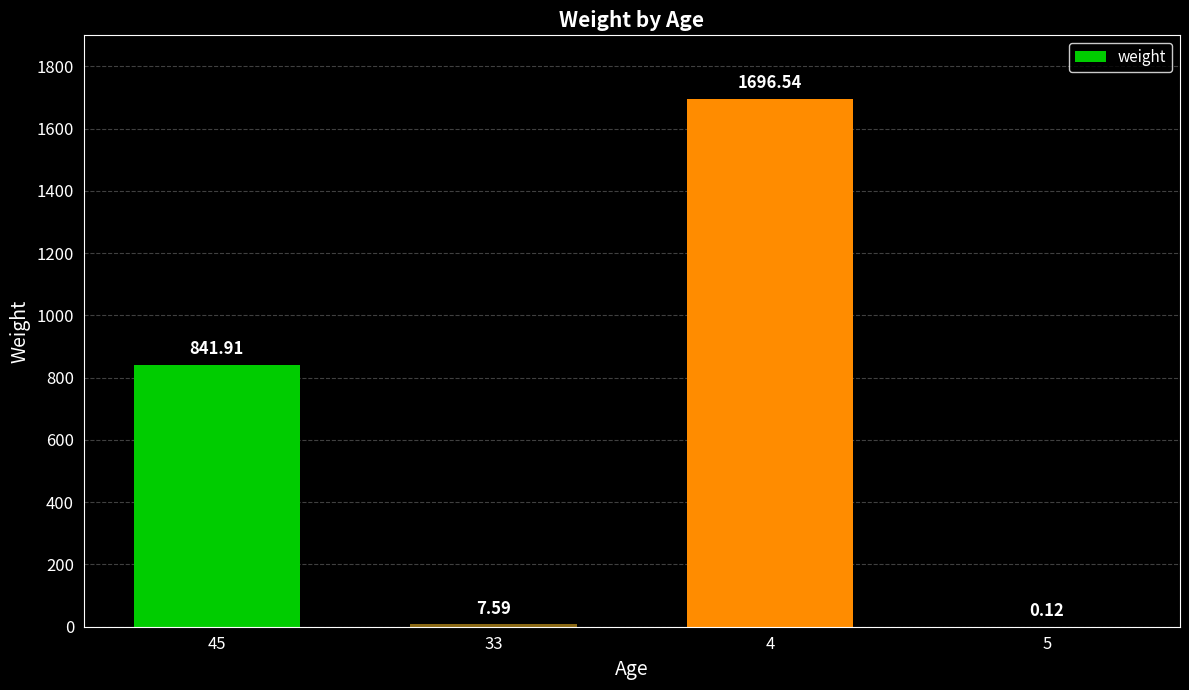

At which category does the chart reach its peak across all series?

4